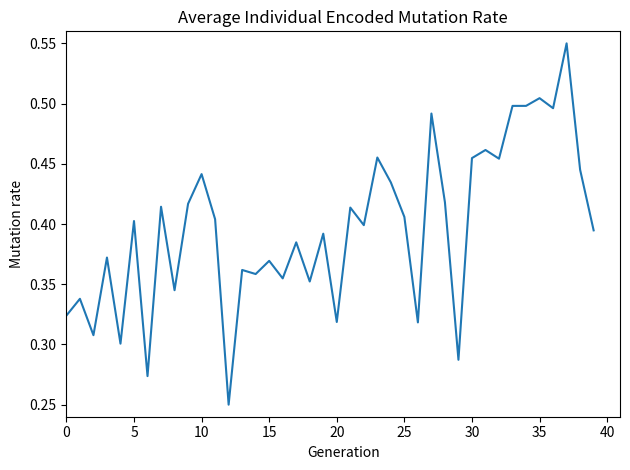

What is the difference between the maximum and second lowest values?

0.3